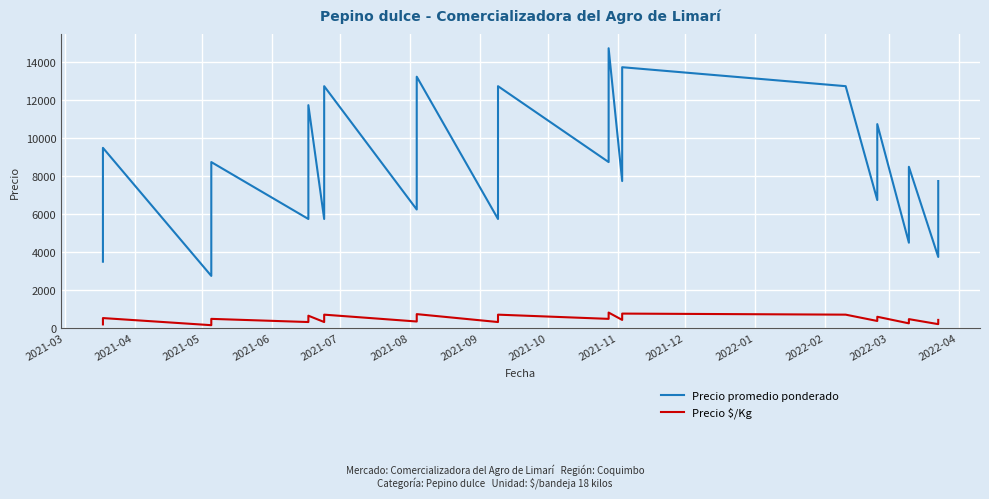

What is the difference between the second highest and minimum values in the Precio $/Kg series?

611